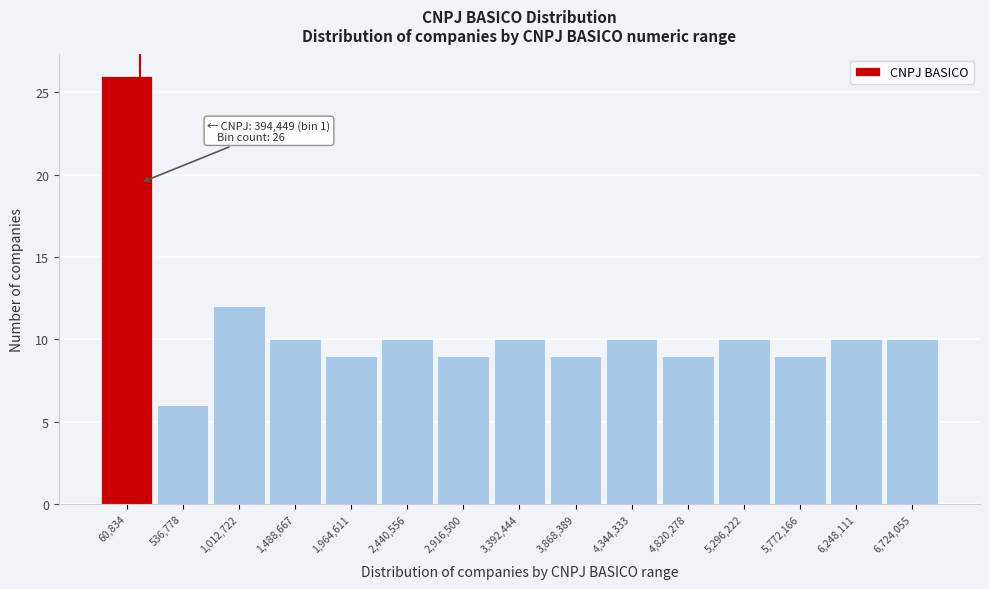

Reading left to right, list all the values displayed in this chart.

26	6	12	10	9	10	9	10	9	10	9	10	9	10	10